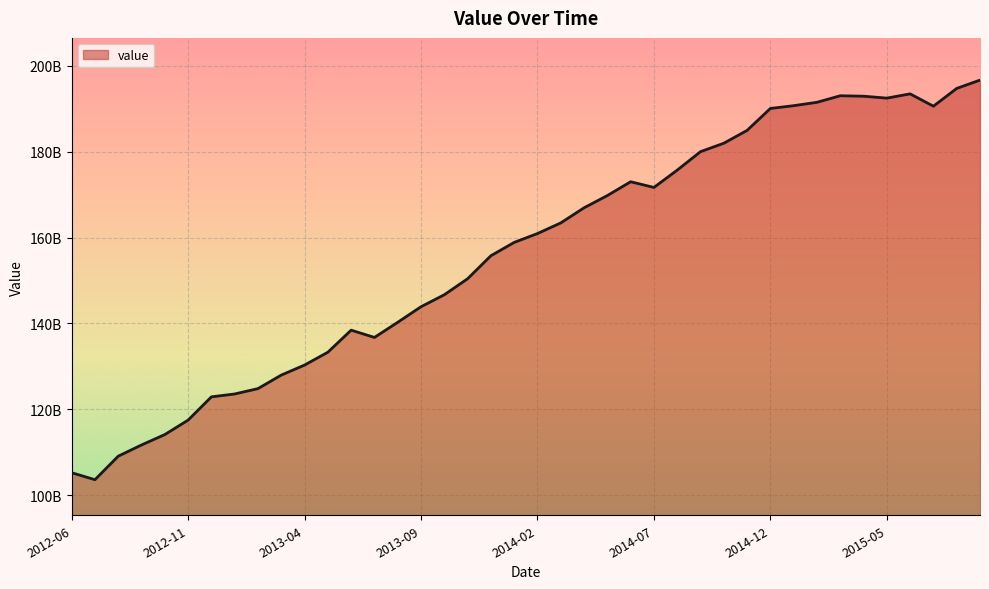

At which label does the data first exceed 160936007202?

2014-02